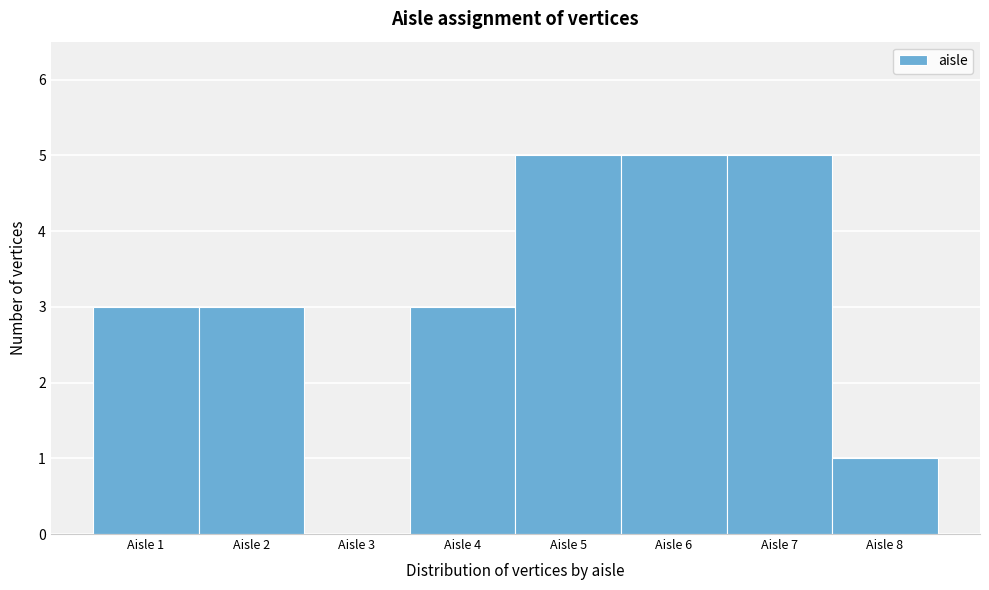

Reading left to right, list every bar in this chart as the range it spans on the x-axis followed by its height. The values are not printed on the chart, so give them approximately, as read against the axis.

0.5 to 1.5: 3
1.5 to 2.5: 3
2.5 to 3.5: 0
3.5 to 4.5: 3
4.5 to 5.5: 5
5.5 to 6.5: 5
6.5 to 7.5: 5
7.5 to 8.5: 1